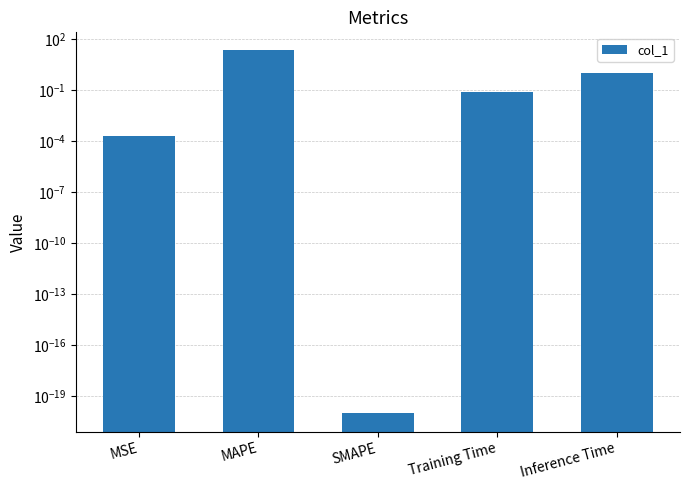

The value at MSE is 0.0. True or false?

True